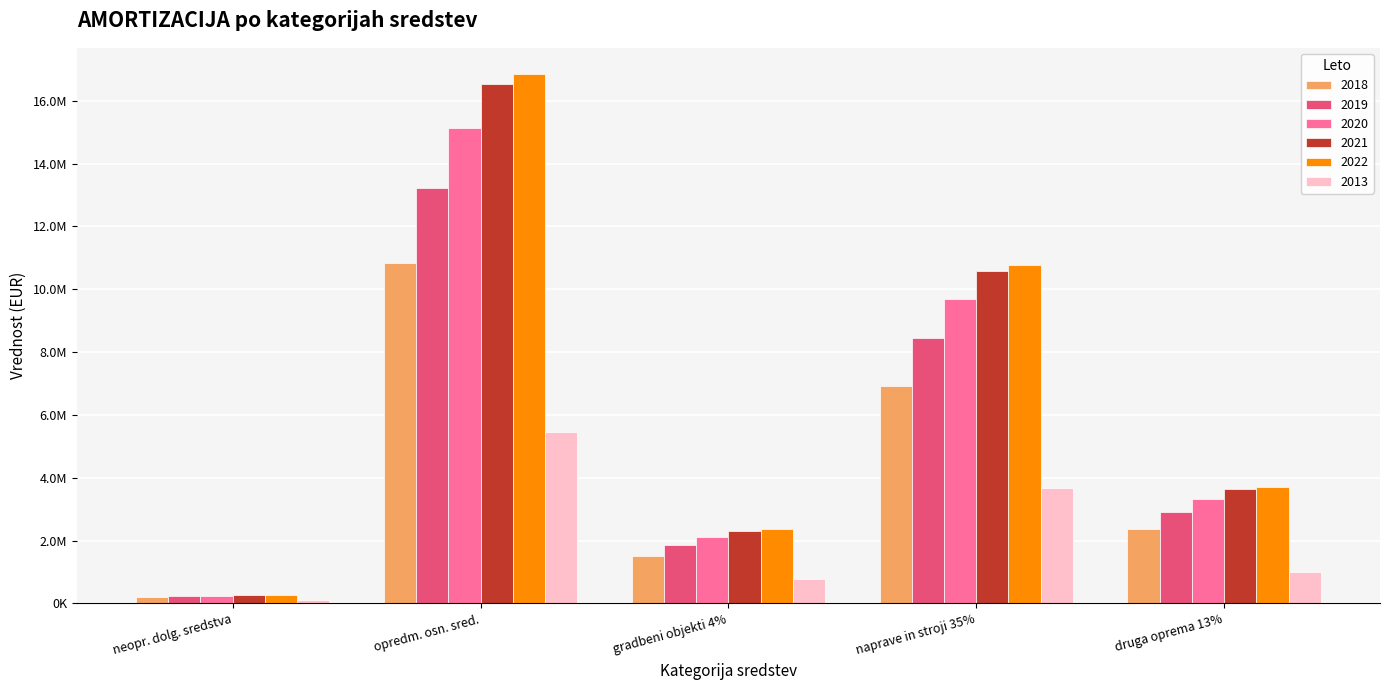

Between neopr. dolg. sredstva and opredm. osn. sred., which is larger?

opredm. osn. sred.